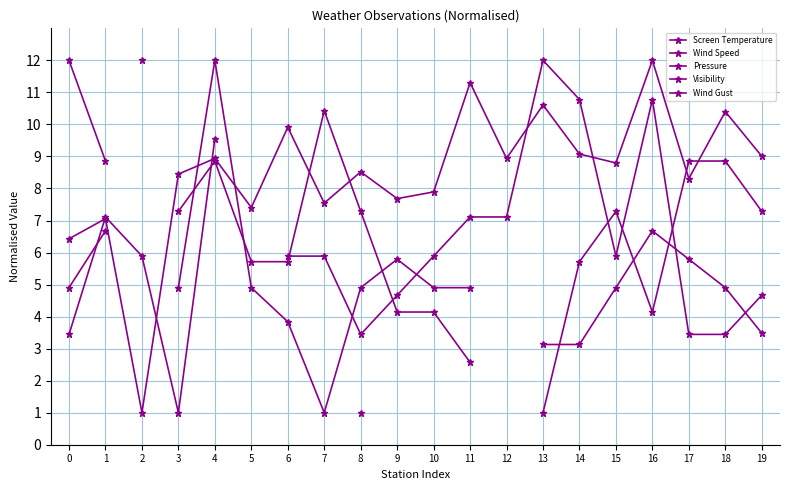

Which series has the widest spread of values?

Screen Temperature